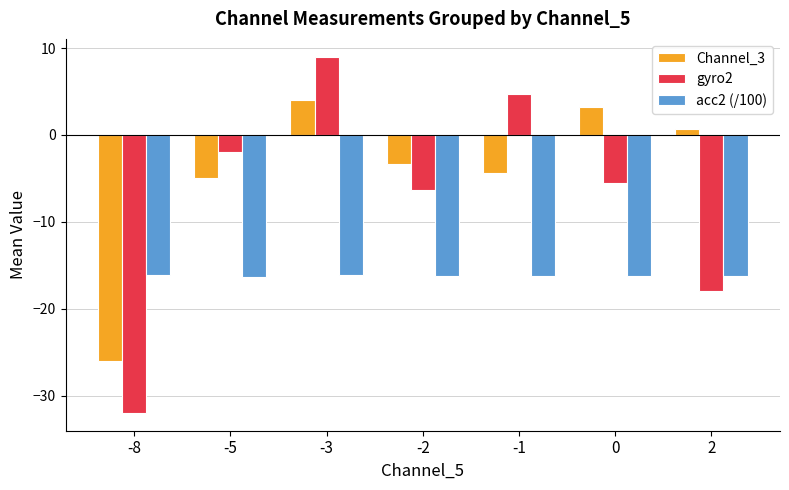

What is the lowest value of the Channel_3 series?

-26.0